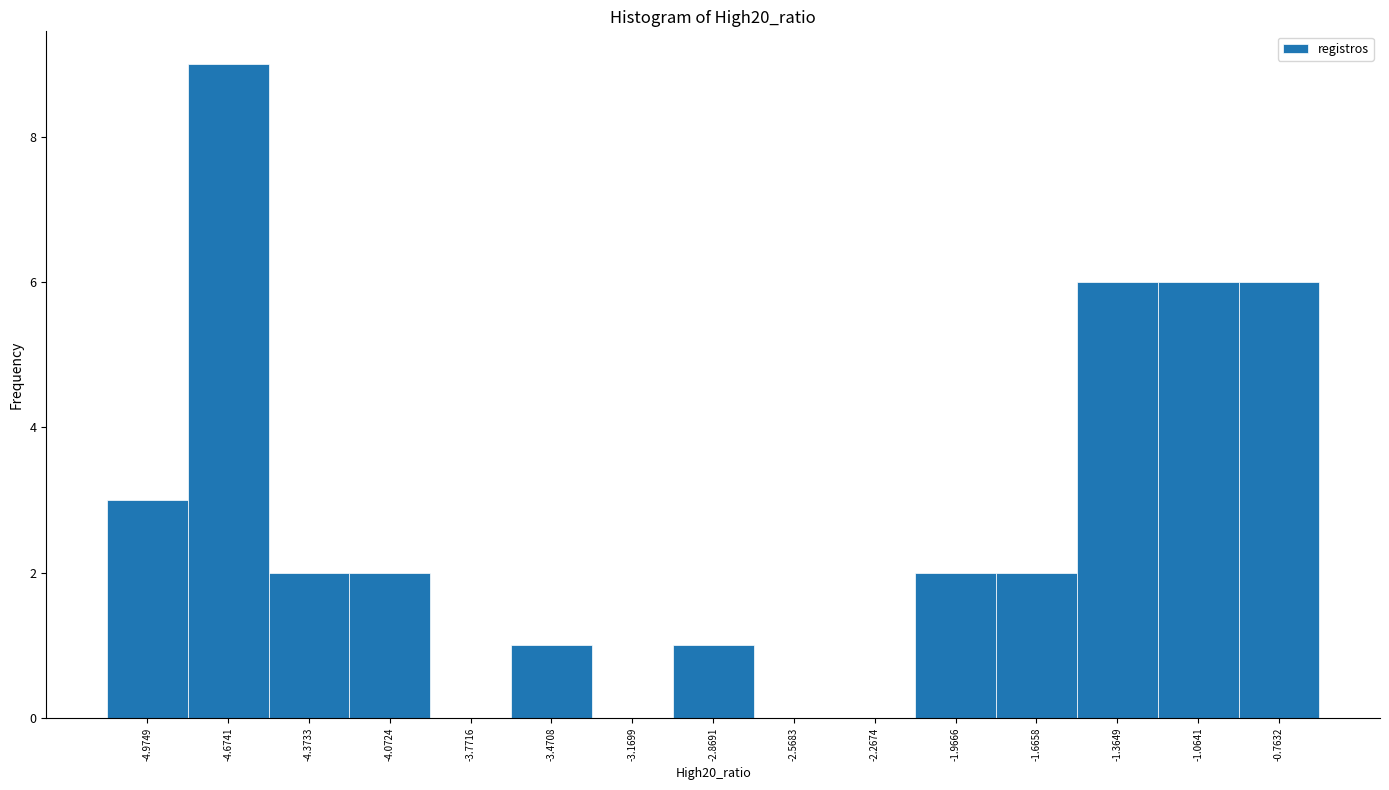

Reading left to right, list every bar in this chart as the range it spans on the x-axis followed by its height. Neither the bar edges nor the heights are printed on the chart, so give them approximately, as read against the axes.

-5.15 to -4.80: 3
-4.80 to -4.50: 9
-4.50 to -4.20: 2
-4.20 to -3.90: 2
-3.90 to -3.60: 0
-3.60 to -3.30: 1
-3.30 to -3.00: 0
-3.00 to -2.70: 1
-2.70 to -2.40: 0
-2.40 to -2.10: 0
-2.10 to -1.80: 2
-1.80 to -1.50: 2
-1.50 to -1.20: 6
-1.20 to -0.90: 6
-0.90 to -0.60: 6